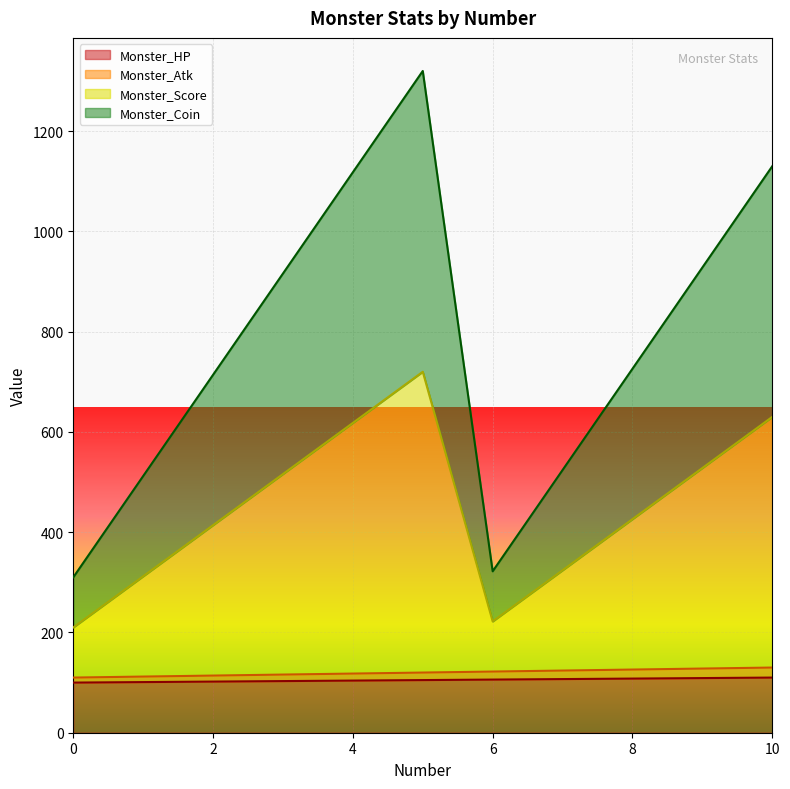

What is the spread (max minus min) of values at 5.0?

1215